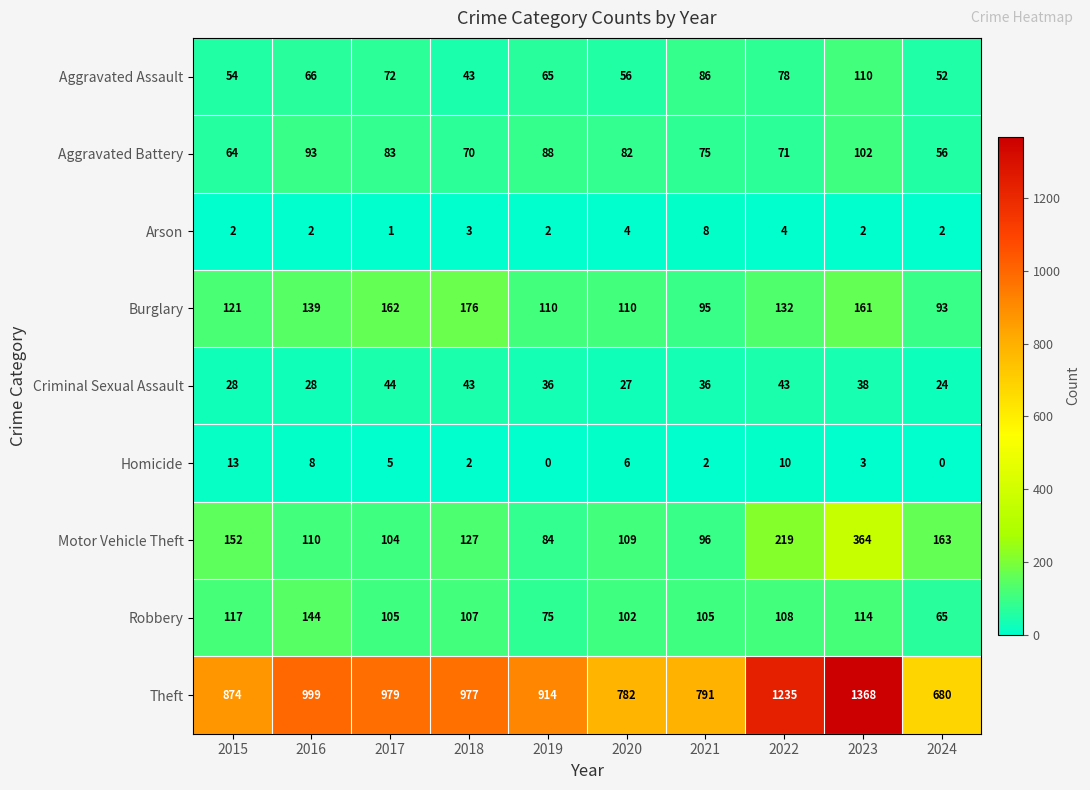

Is it true that Arson equals 0 at 2017?

False